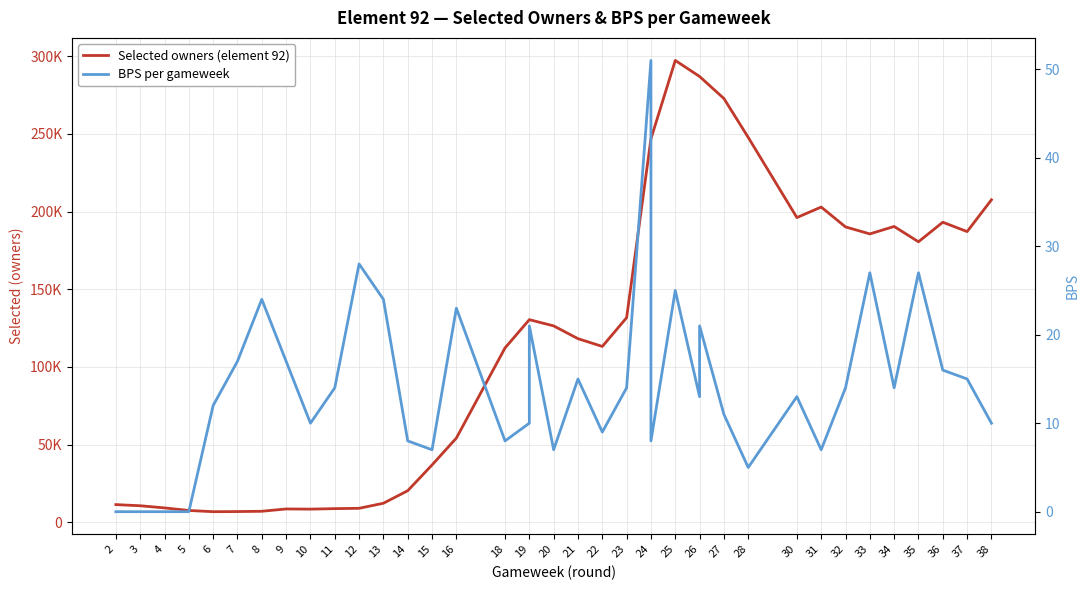

What is the difference between the Selected owners (element 92) values at 20 and 31?

76522